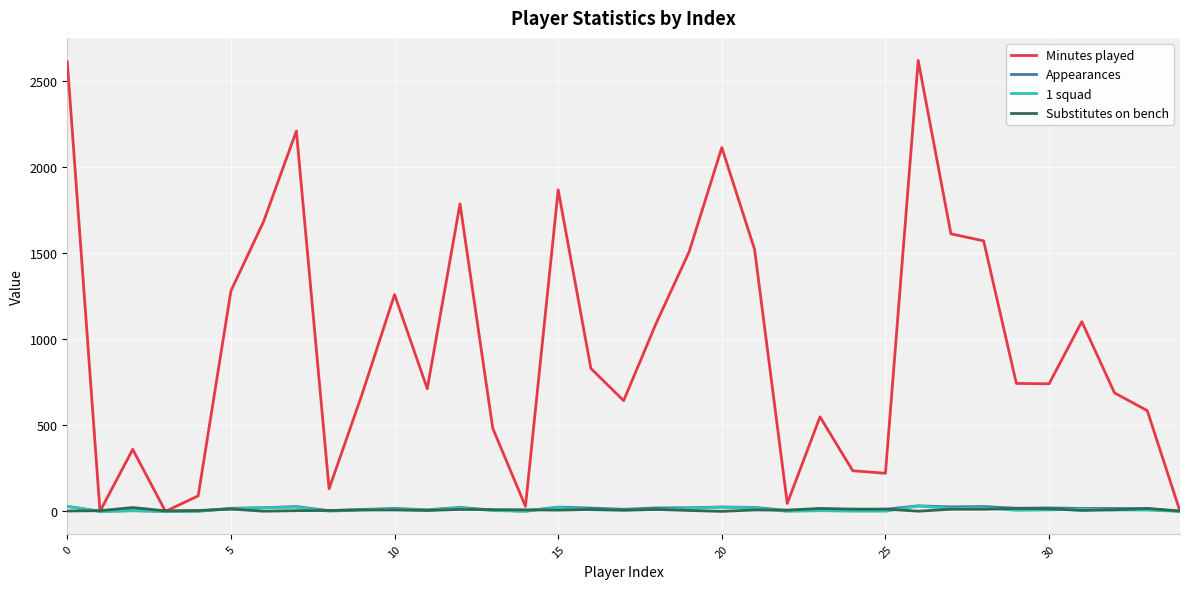

Which series has the largest total across all categories?

Minutes played